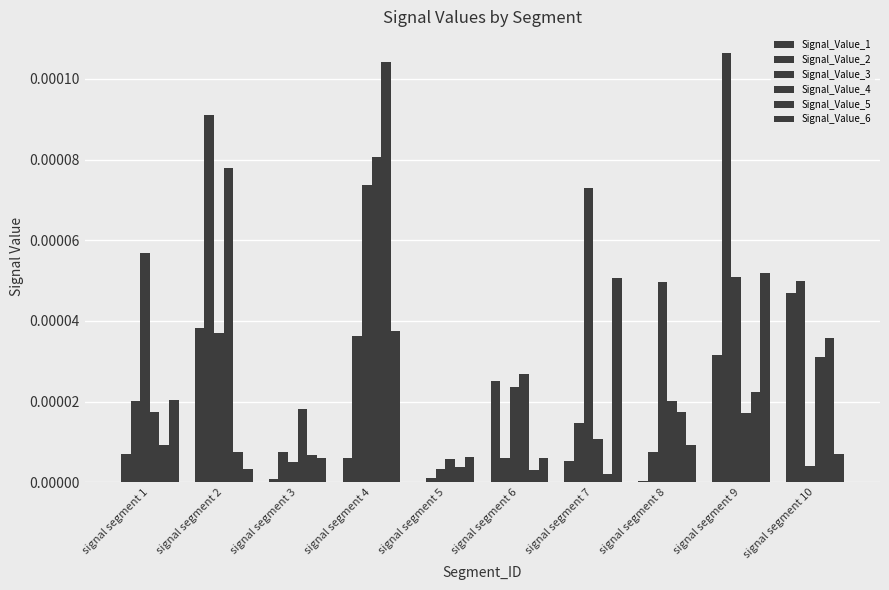

How many groups of bars are there?

10